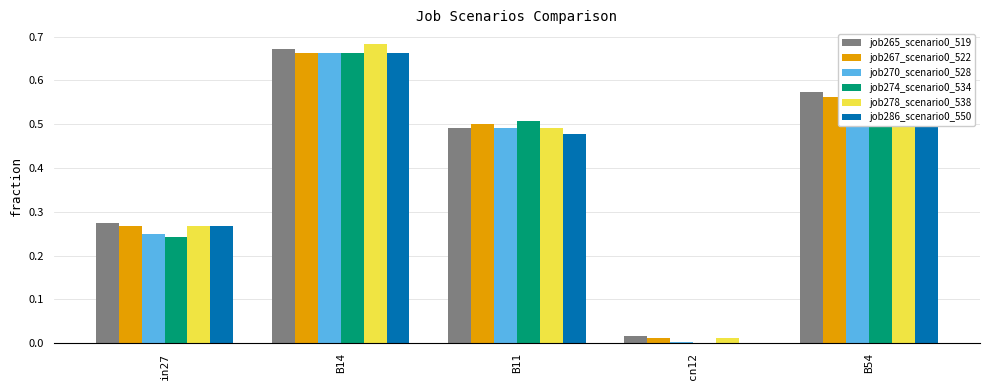

How many series are shown in this chart?

6